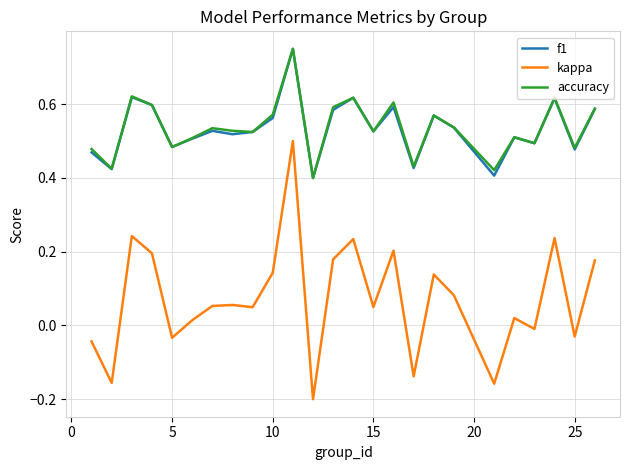

True or false: accuracy and kappa intersect in this chart.

False